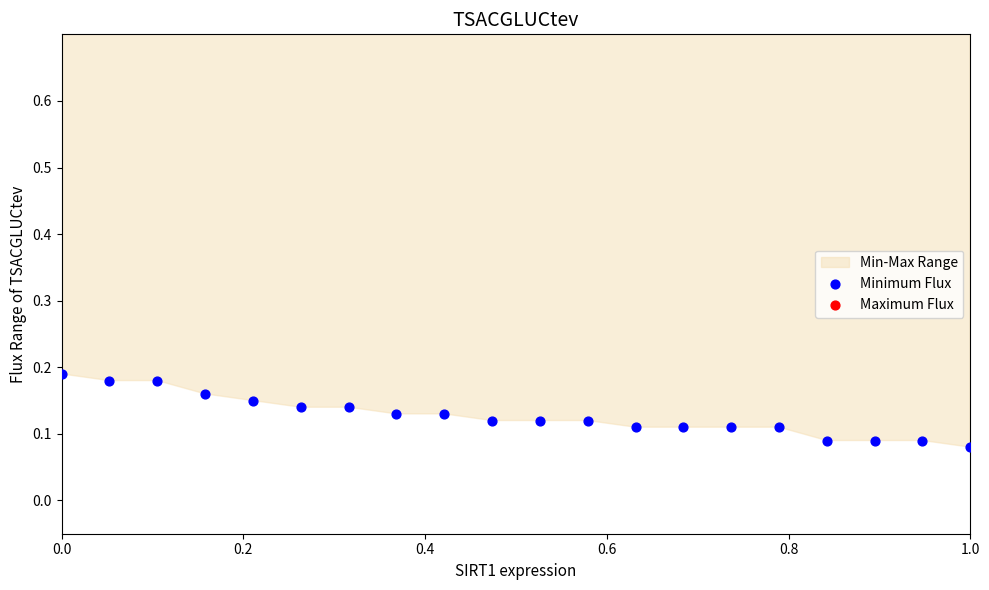

Which series has the largest Y range (max minus min)?

Maximum Flux